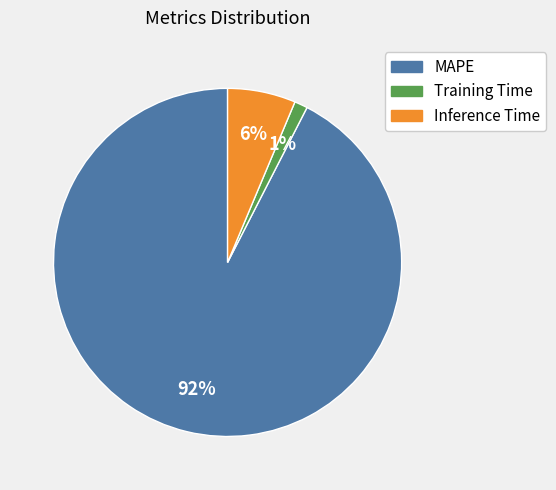

Which category has the biggest portion of the pie?

MAPE